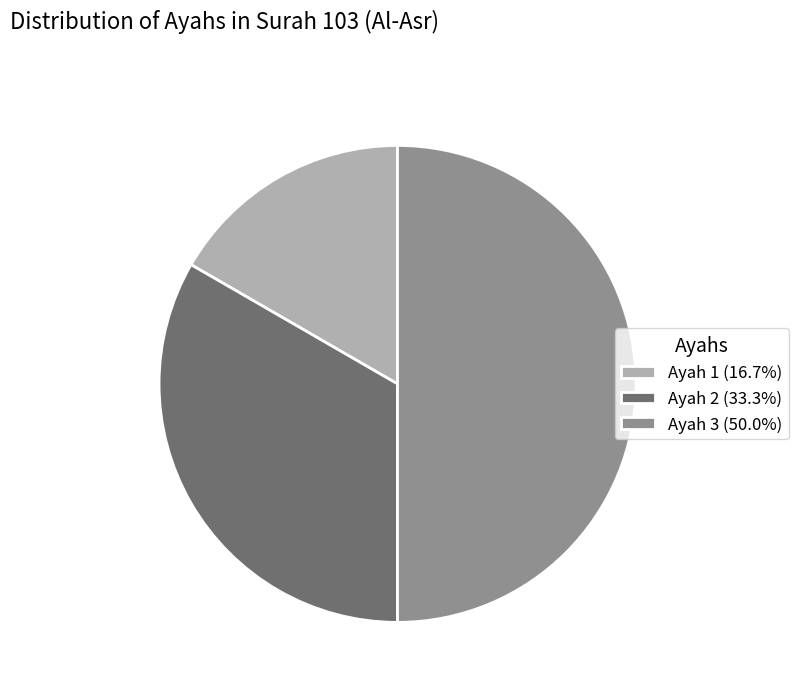

Does Ayah 1 (16.7%) represent more than half of the total?

No